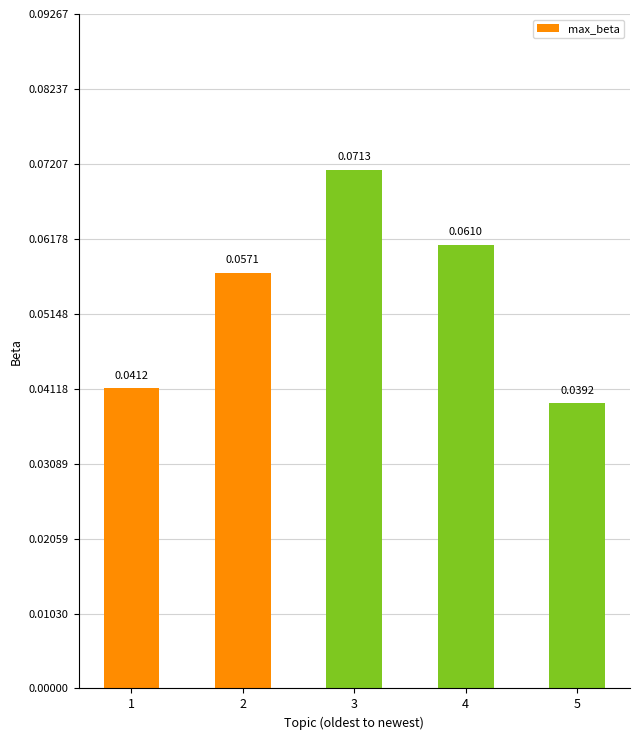

Rank the categories by value from highest to lowest.

3, 4, 2, 1, 5